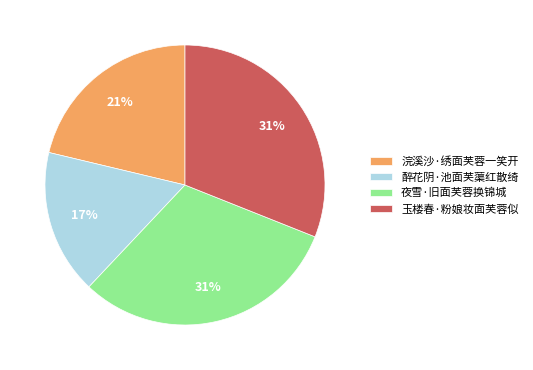

Between 醉花阴·池面芙蕖红散绮 and 浣溪沙·绣面芙蓉一笑开, which is larger?

浣溪沙·绣面芙蓉一笑开